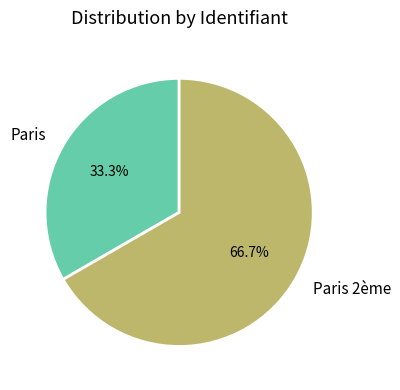

What percentage is NOT represented by Paris?

66.7%